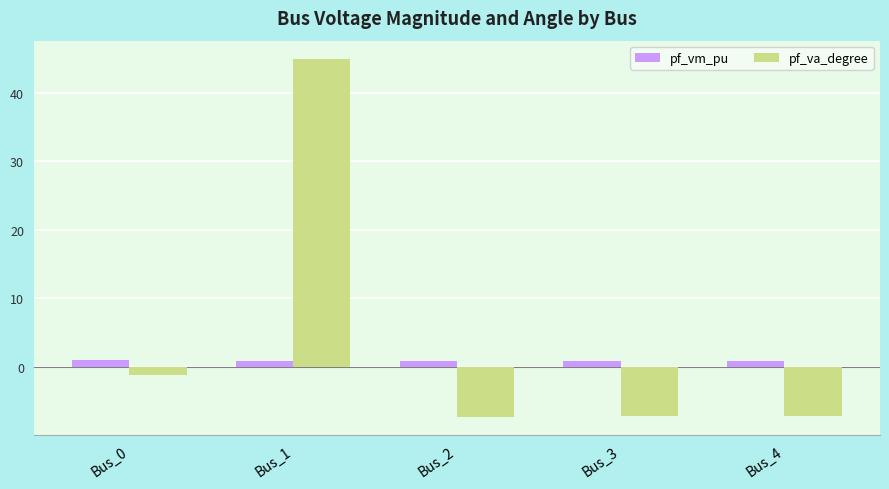

How many bars are there in total?

10